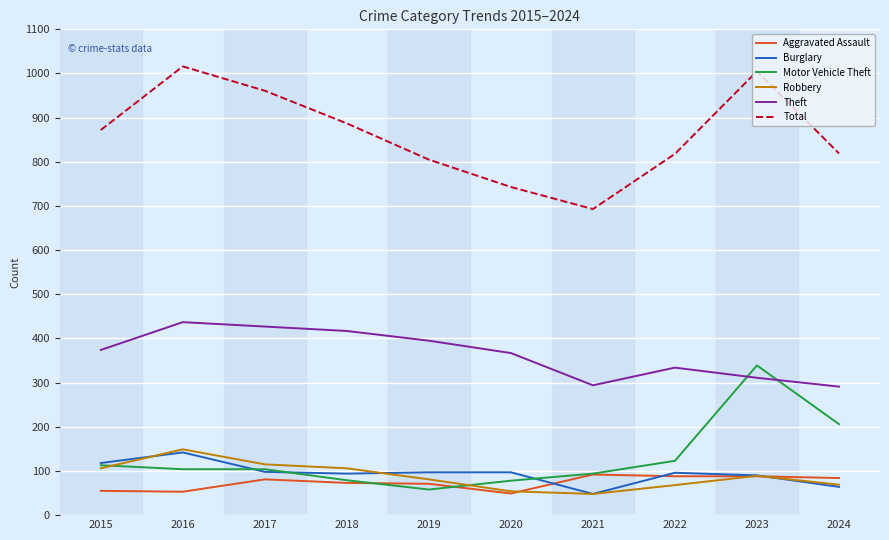

What is the difference between the maximum and second lowest values in the Robbery series?

95